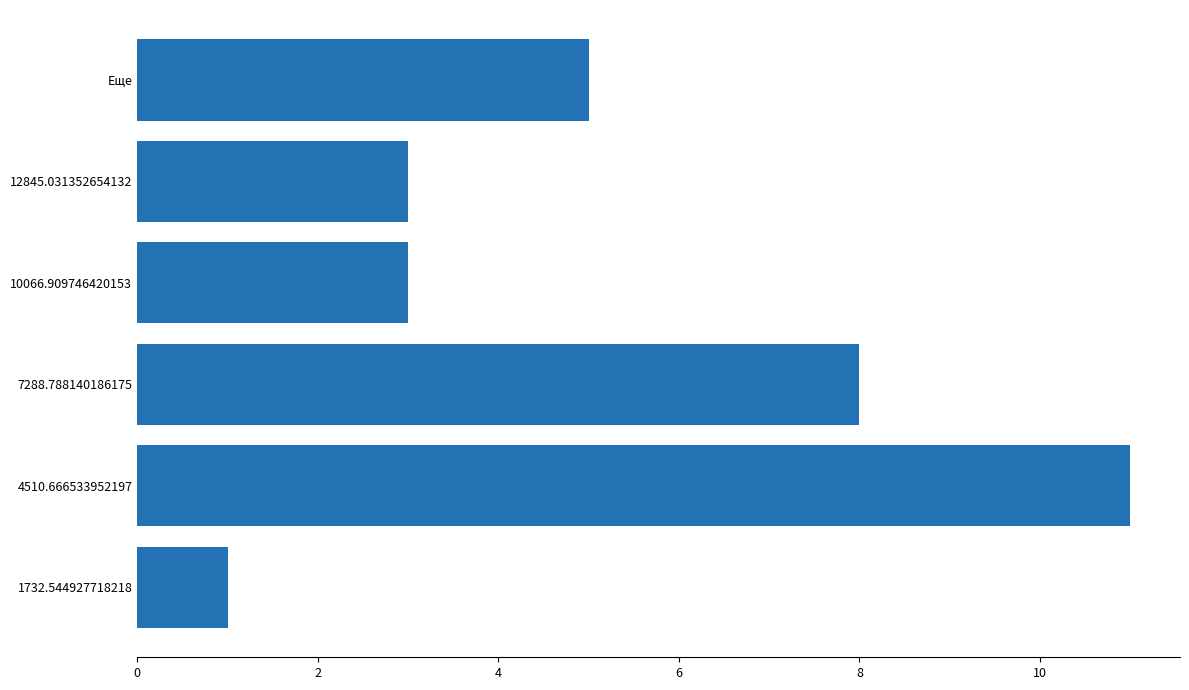

What is the difference between the maximum and minimum values?

10